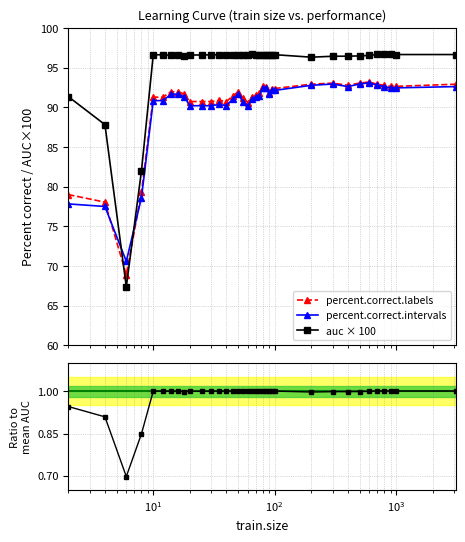

True or false: auc / mean_auc and percent.correct.intervals intersect in this chart.

False